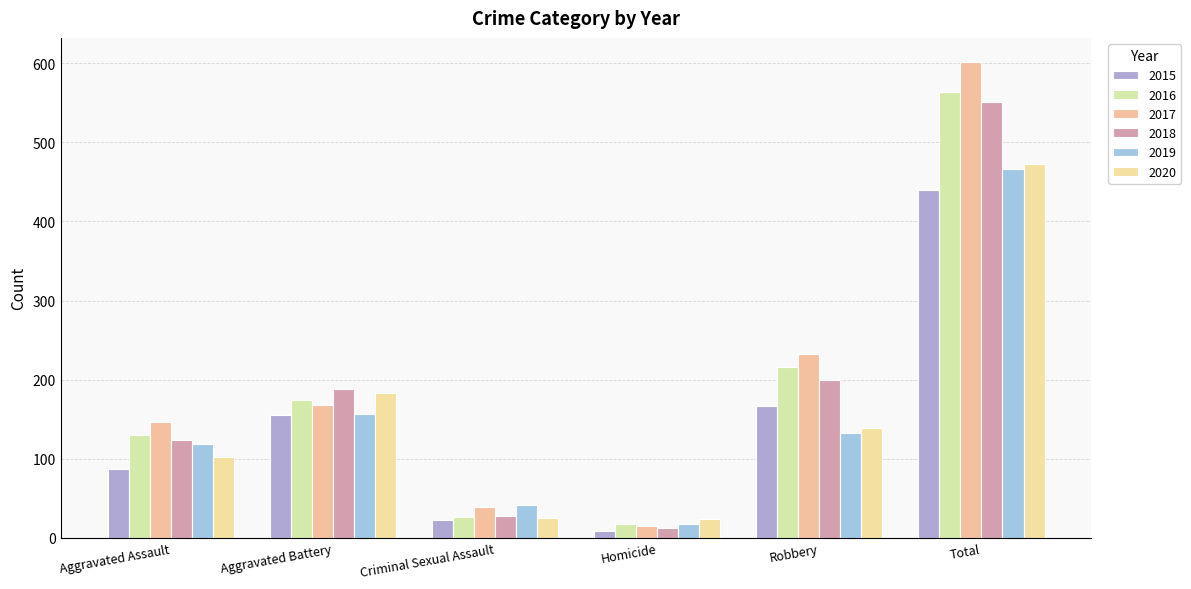

List the labels in order of 2015 value, largest first.

Total, Robbery, Aggravated Battery, Aggravated Assault, Criminal Sexual Assault, Homicide